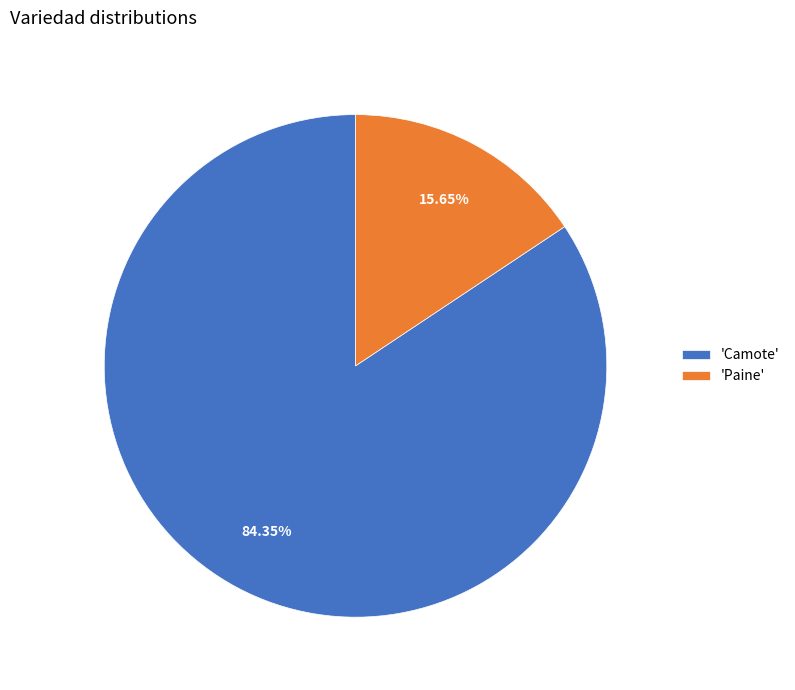

Combined, do 'Paine' and 'Camote' account for over 50%?

Yes